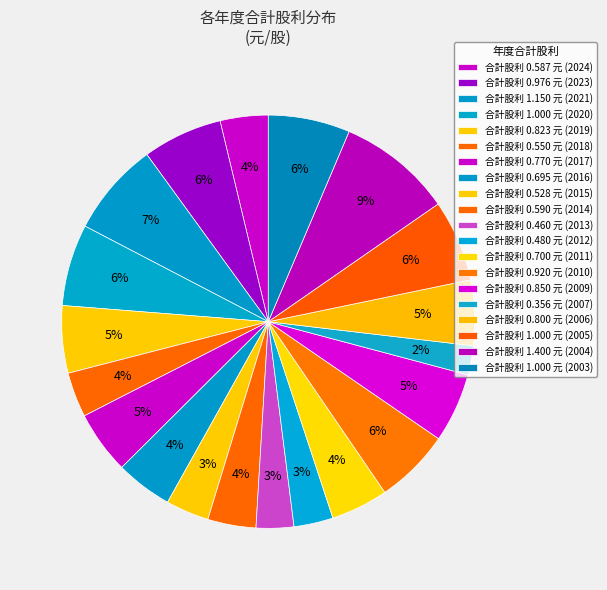

Rank the categories by value from lowest to highest.

2007, 2013, 2012, 2015, 2018, 2024, 2014, 2016, 2011, 2017, 2006, 2019, 2009, 2010, 2023, 2020, 2005, 2003, 2021, 2004